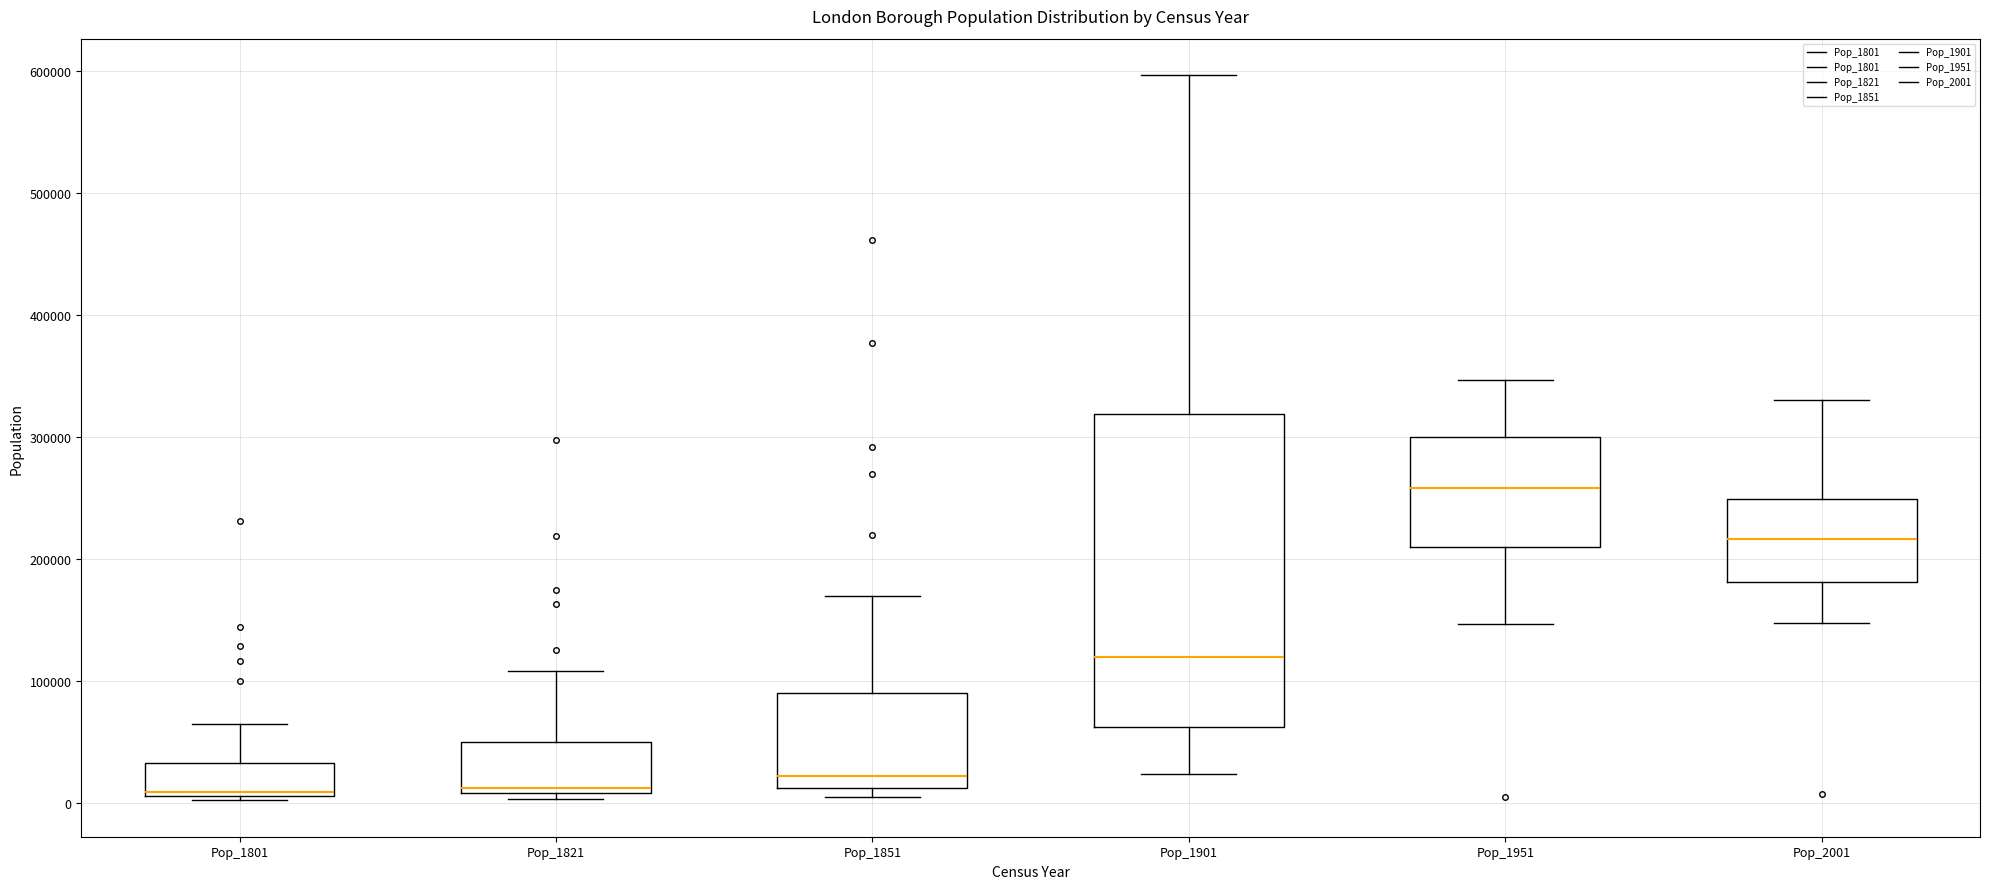

Which box's median line is the highest?

Pop_1951